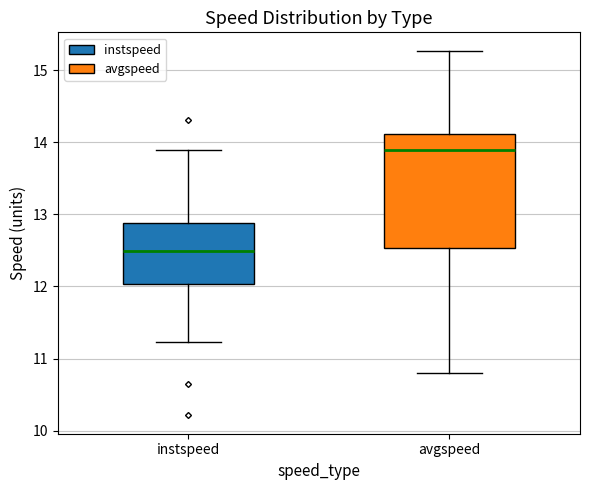

Where is the upper edge of the box for instspeed on the y-axis? The values are not printed on the chart, so give them approximately, as read against the axis.

12.9